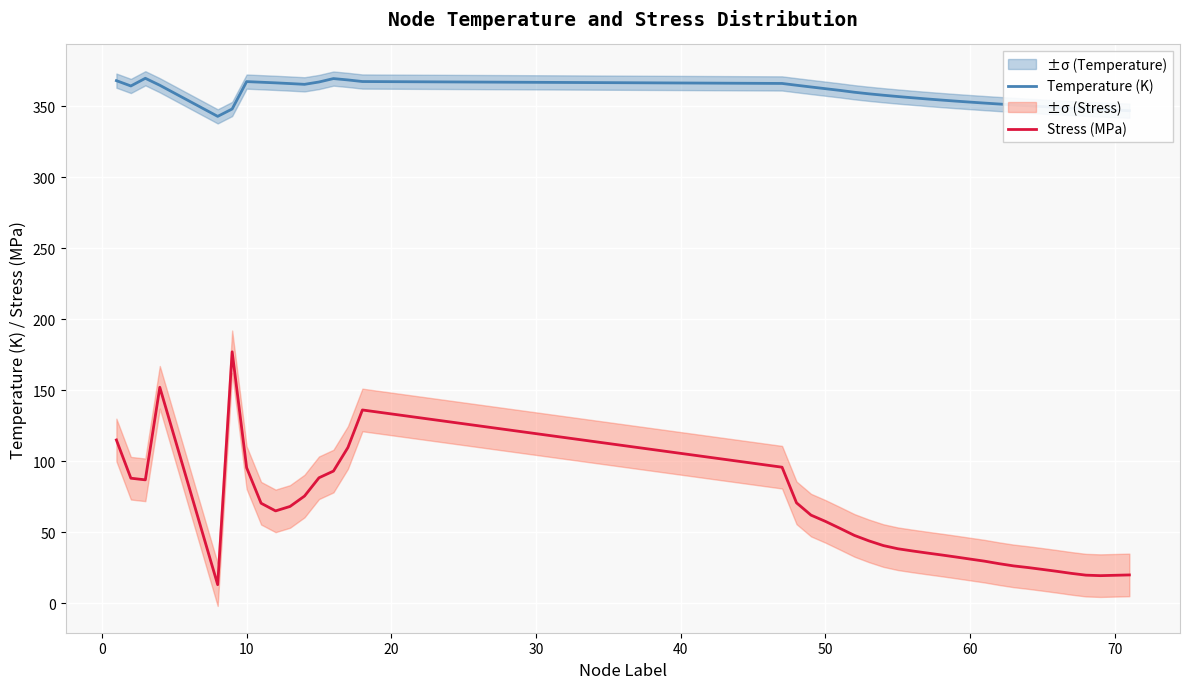

Which series has the largest range (max minus min)?

Stress (MPa)